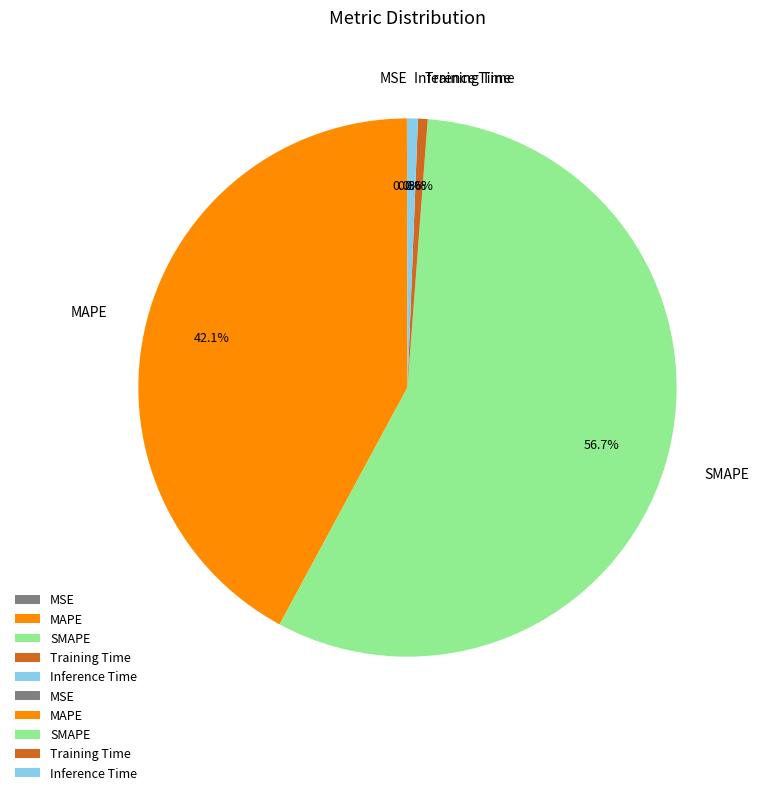

What percentage do SMAPE and MAPE together represent?

98.8%